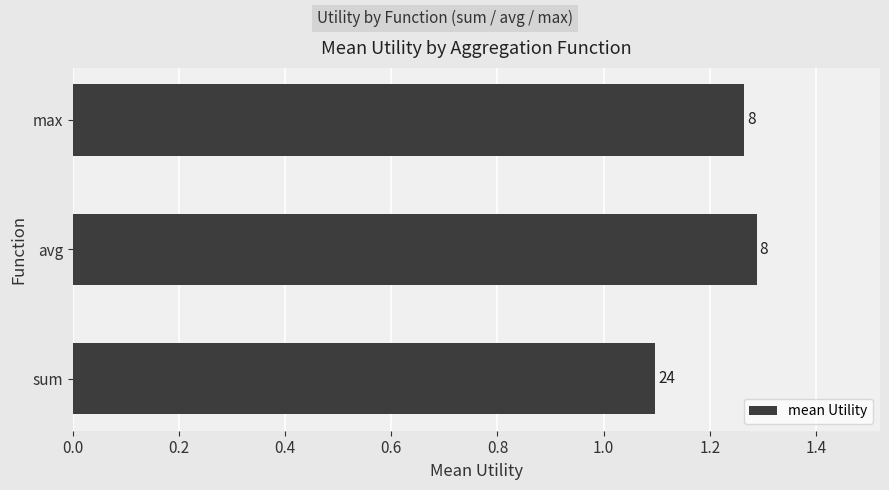

How many bars are there in total?

3